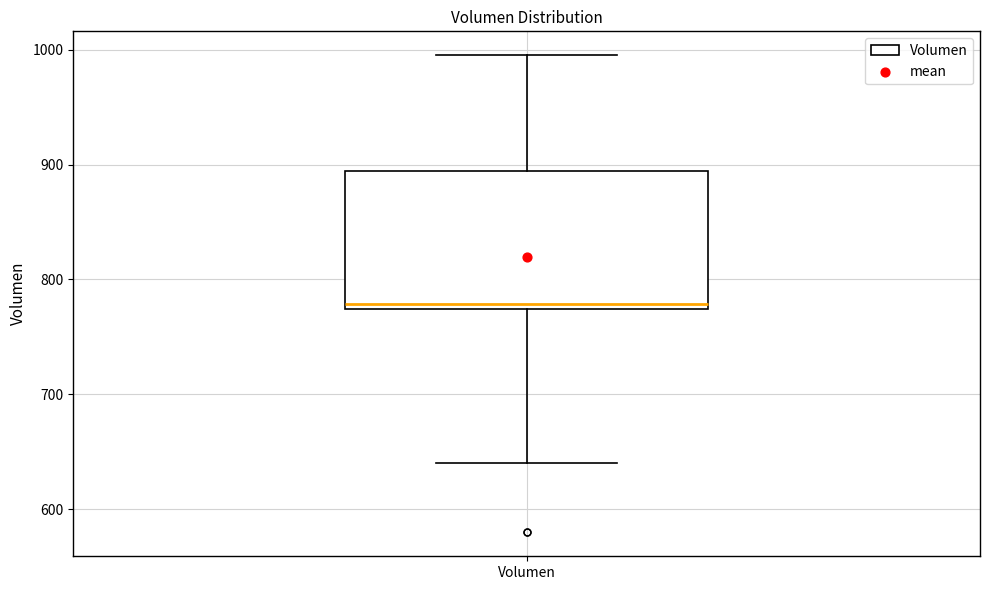

Read this box plot against the y-axis: the position of the median line, the range covered by the box, and the ends of both whiskers. The values are not printed on the chart, so give them approximately, as read against the axis.

median 780, box 770 to 890, whiskers 640 to 1000